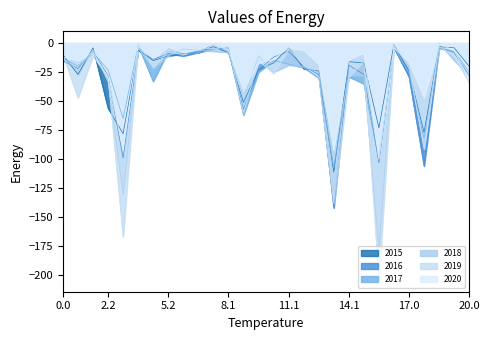

After their last crossing, which series has the higher values: 2020 or 2015?

2015